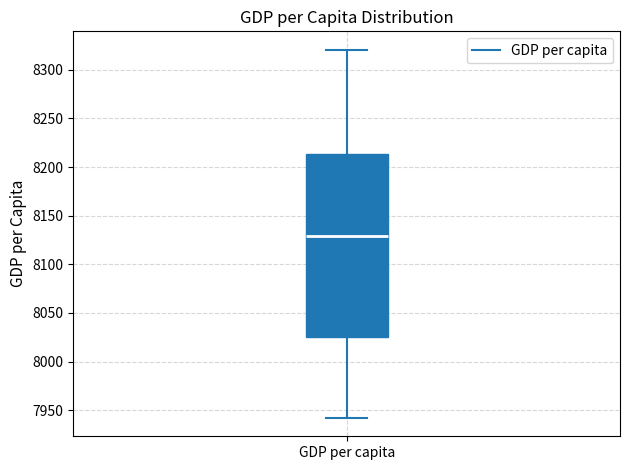

Where is the lower edge of the box for GDP per capita on the y-axis? The values are not printed on the chart, so give them approximately, as read against the axis.

8025